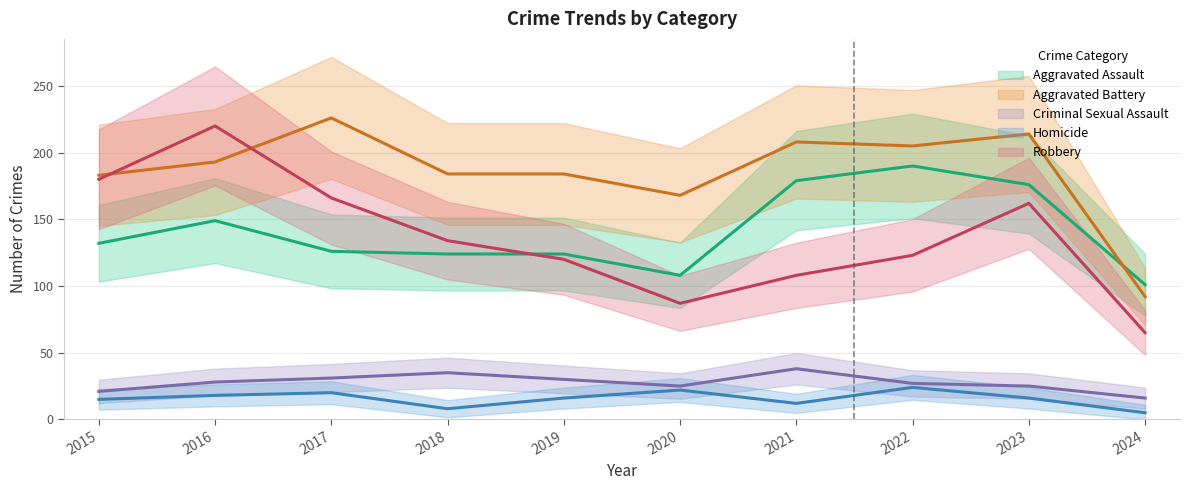

Does the chart display data point markers on the line(s)?

No